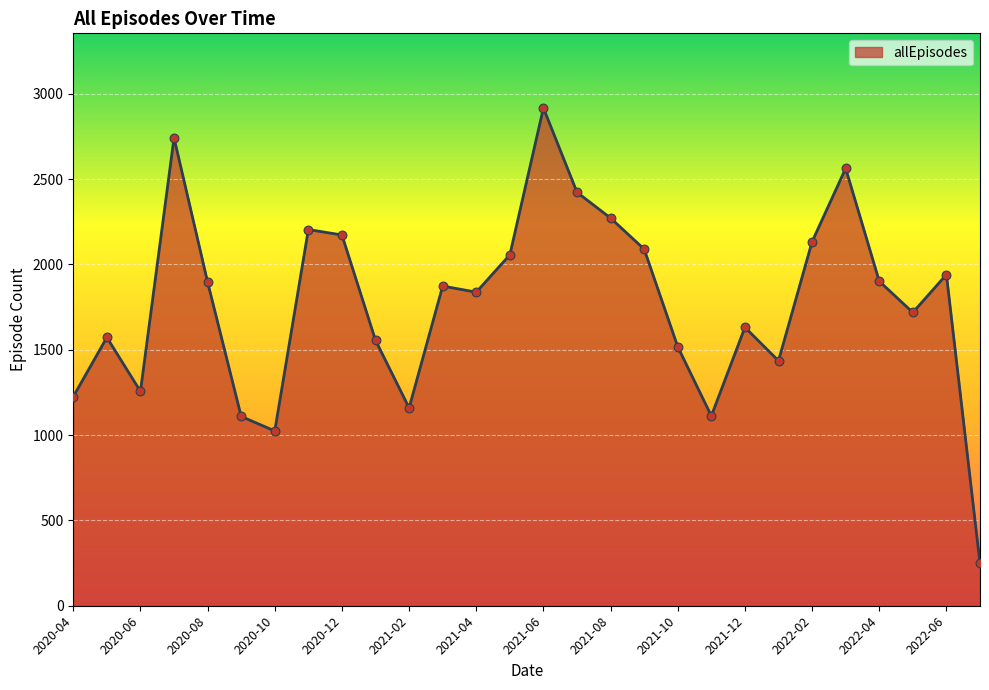

What is the difference between the maximum and minimum values?

2668